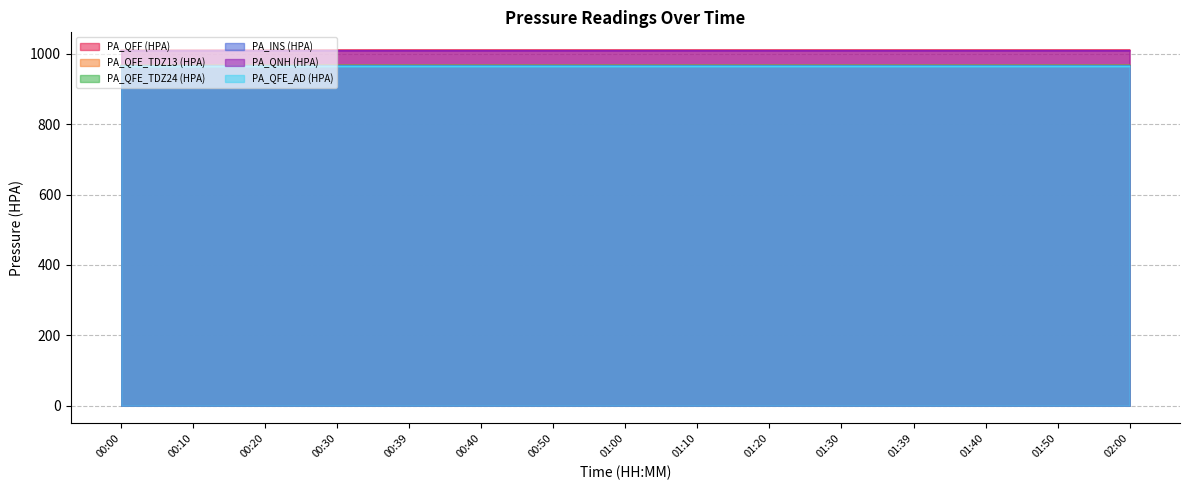

Between 00:00 and 00:10, which series saw the biggest shift?

PA_QFE_TDZ24 (HPA)